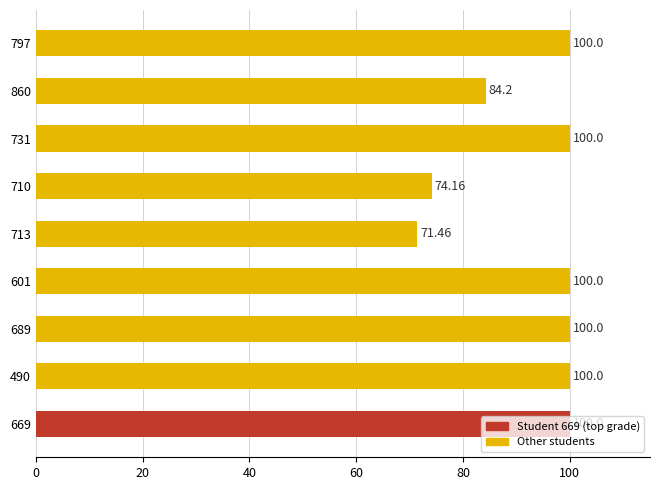

What is the average value?

92.2